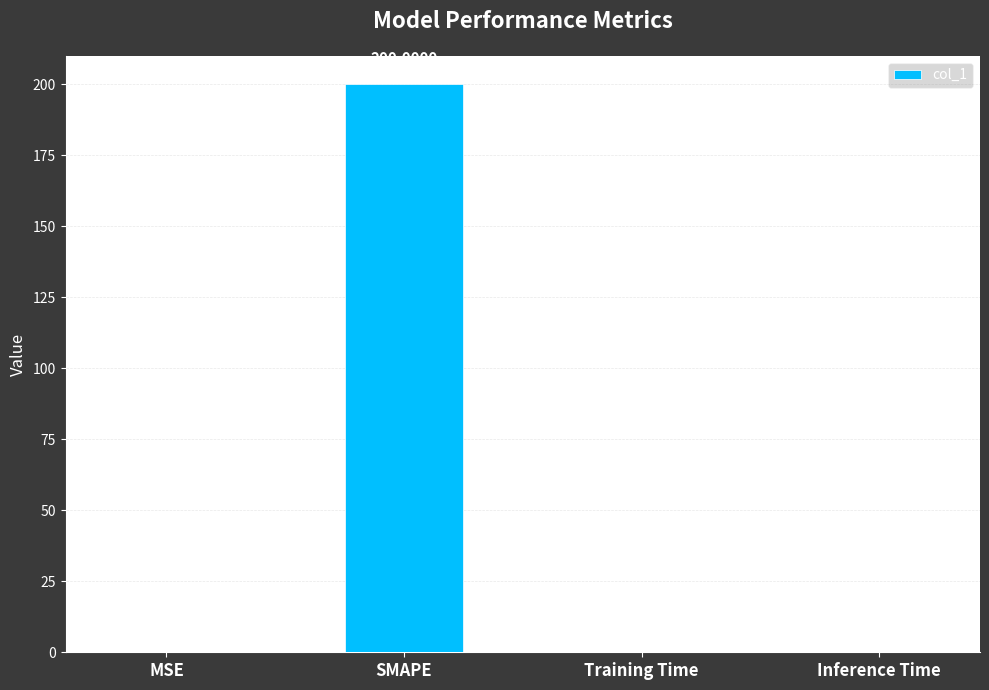

Which has a higher value, Training Time or SMAPE?

SMAPE